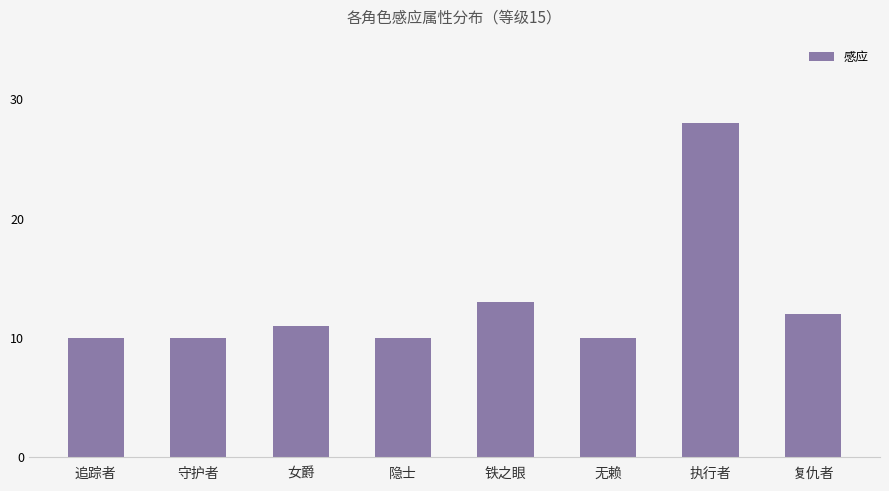

What is the greatest value displayed?

28